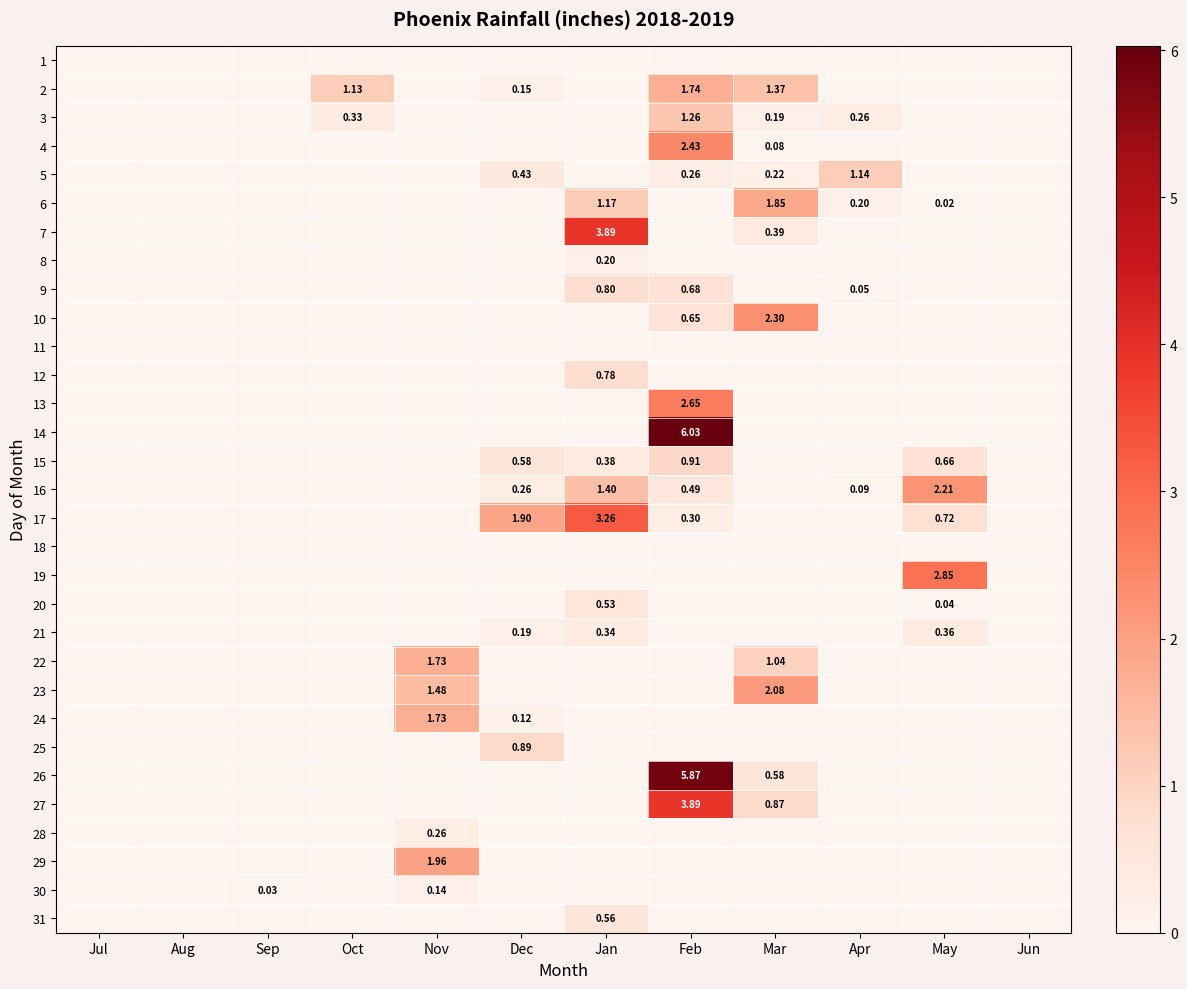

List the labels in order of 27 value, largest first.

Feb, Mar, Jul, Aug, Sep, Oct, Nov, Dec, Jan, Apr, May, Jun